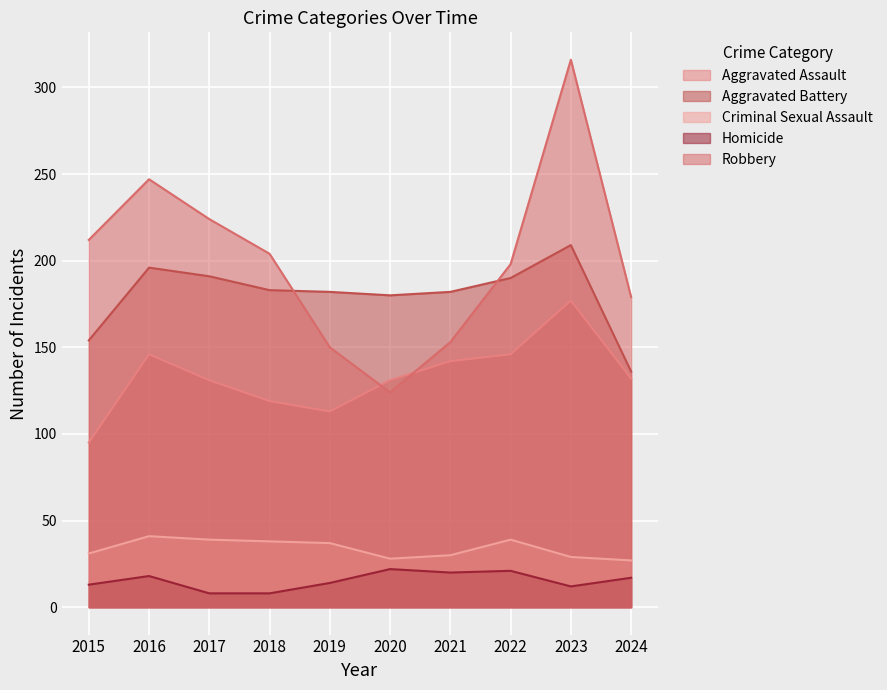

The Robbery series shows 204 at 2018. True or false?

True